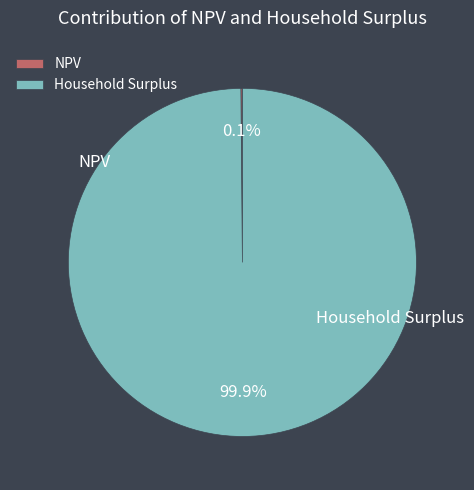

What is the largest slice in the pie chart?

Household Surplus